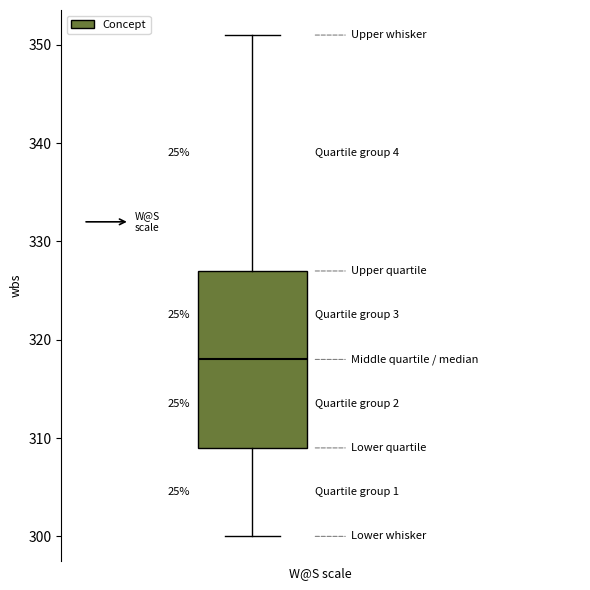

Transcribe this box plot: give where the median line is, the range the box spans, and where the two whiskers end, as read against the y-axis. The values are not printed on the chart, so give them approximately, as read against the axis.

median 318, box 309 to 327, whiskers 300 to 351